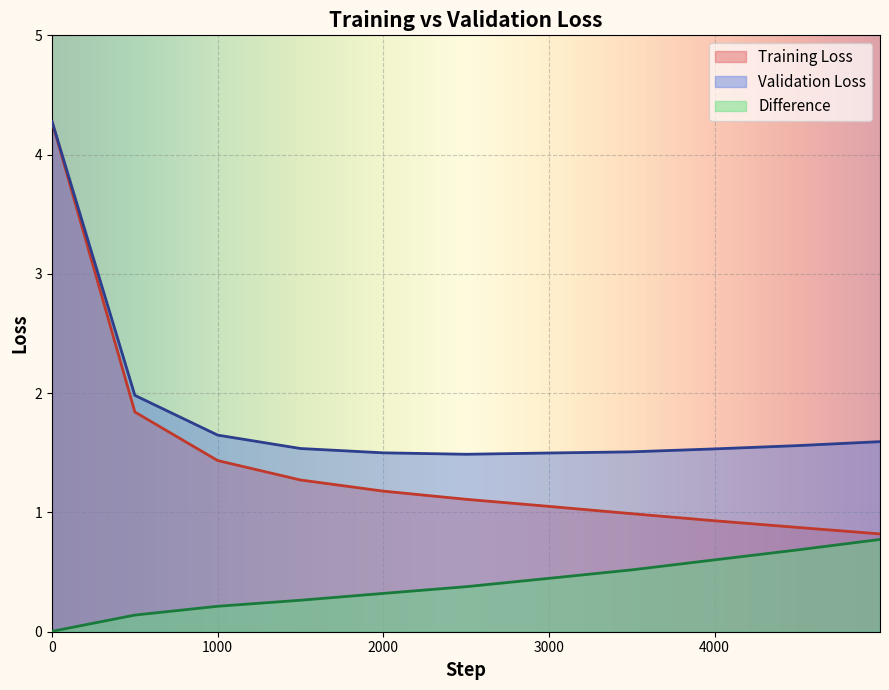

True or false: Validation Loss has more than 2 points higher than both neighbors.

False